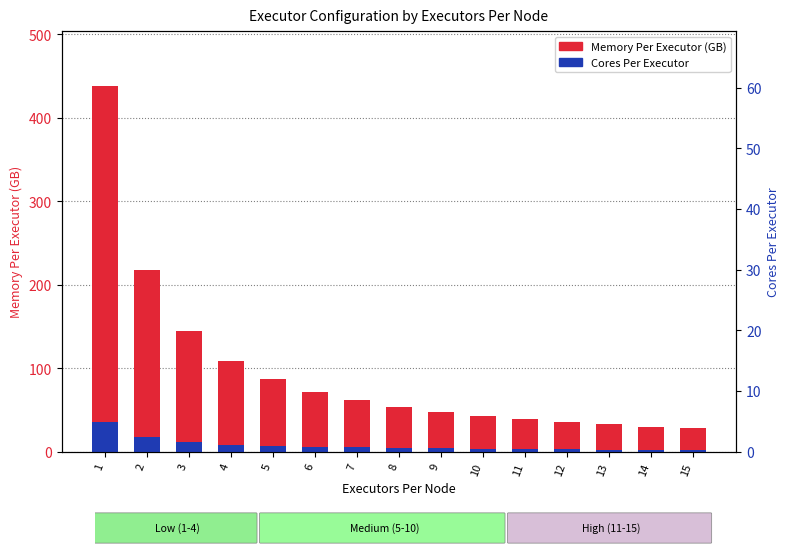

Which category has the lowest value in the Memory Per Executor (GB) series?

15